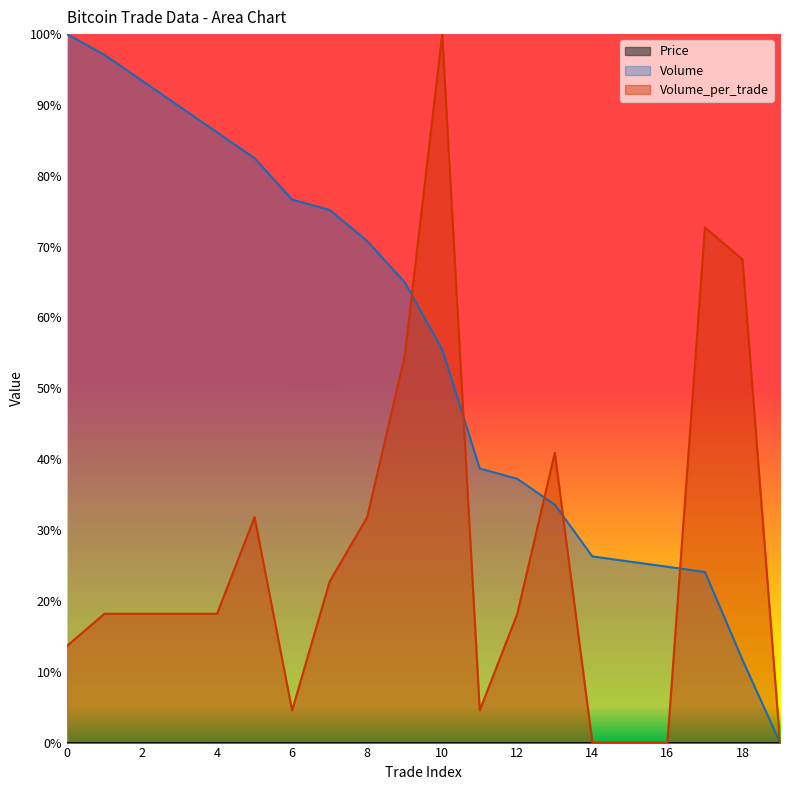

What is the spread (max minus min) of values at 16?

0.2